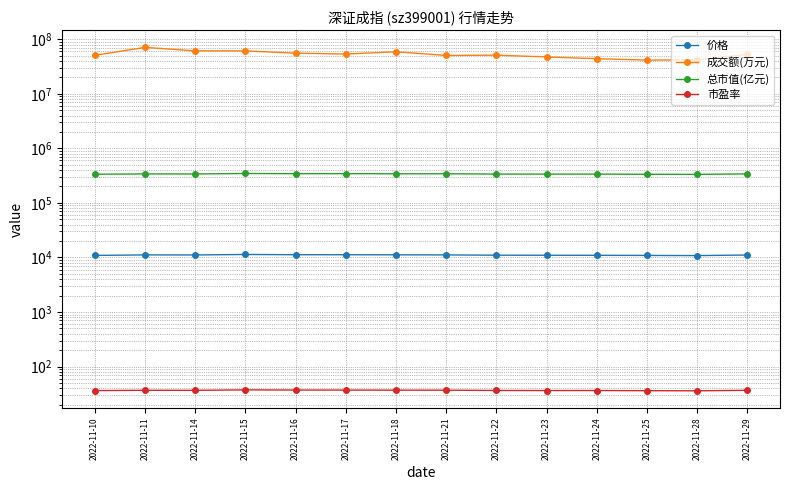

True or false: 价格 and 成交额(万元) cross at least once.

False